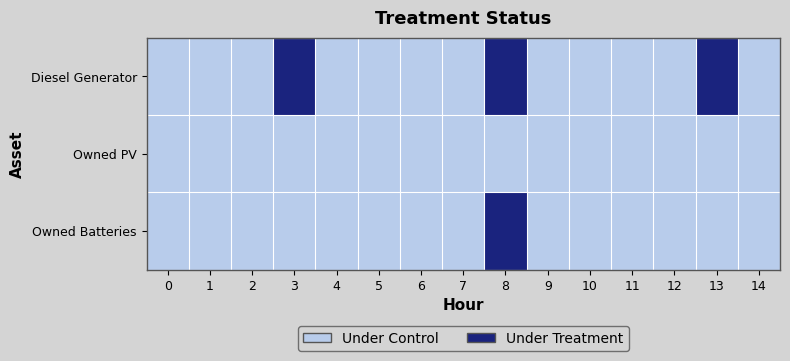

Reading left to right, list all the values displayed in this chart.

row_0: 0	0	0	1	0	0	0	0	1	0	0	0	0	1	0
row_1: 0	0	0	0	0	0	0	0	0	0	0	0	0	0	0
row_2: 0	0	0	0	0	0	0	0	1	0	0	0	0	0	0